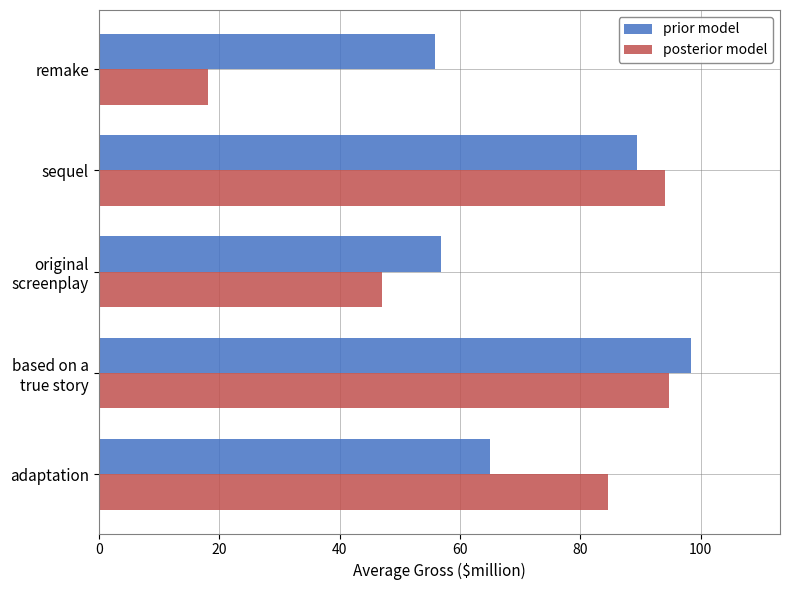

What is the average value of the prior model series?

73.1